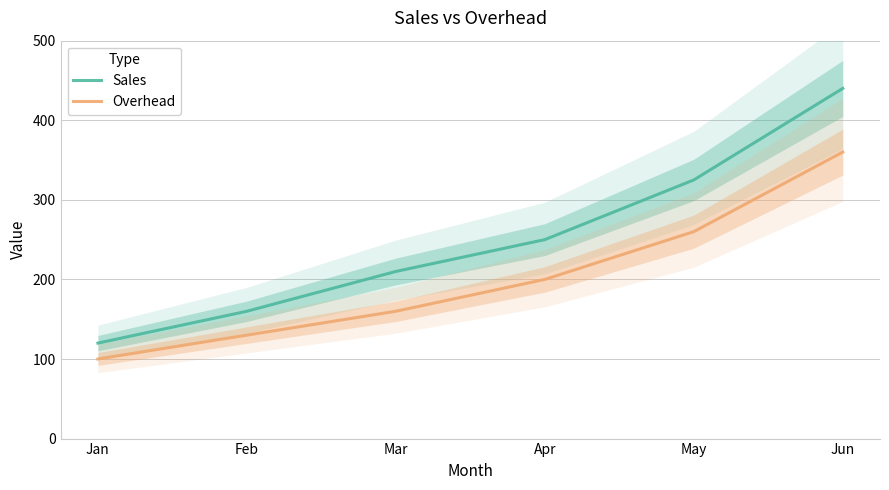

What is the value of the Sales point at the 2nd from the left?

160